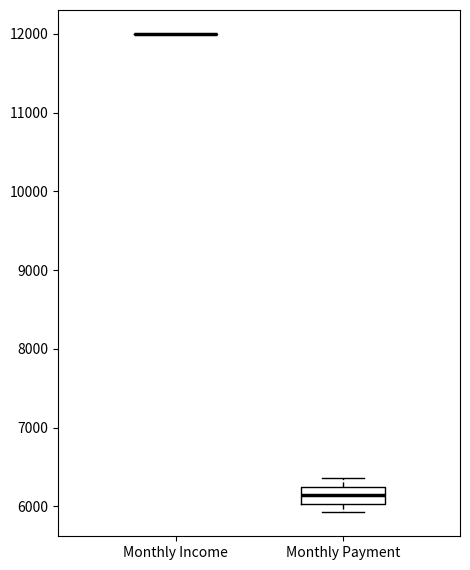

Which box is the tallest, from its lower edge to its upper edge?

Monthly Payment